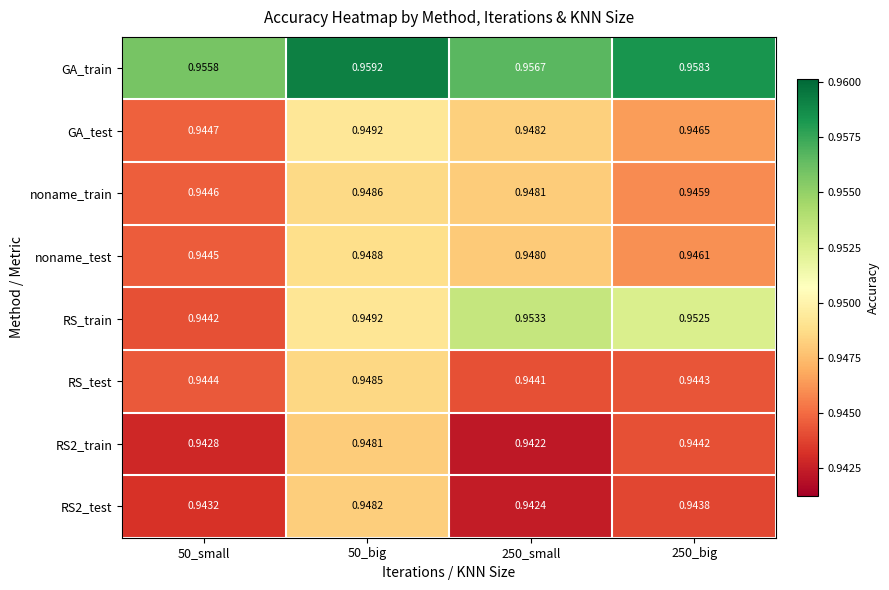

How many data points does each series have?

4